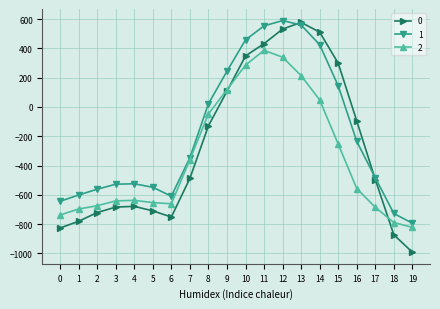

After their last crossing, which series has the higher values: 0 or 1?

1